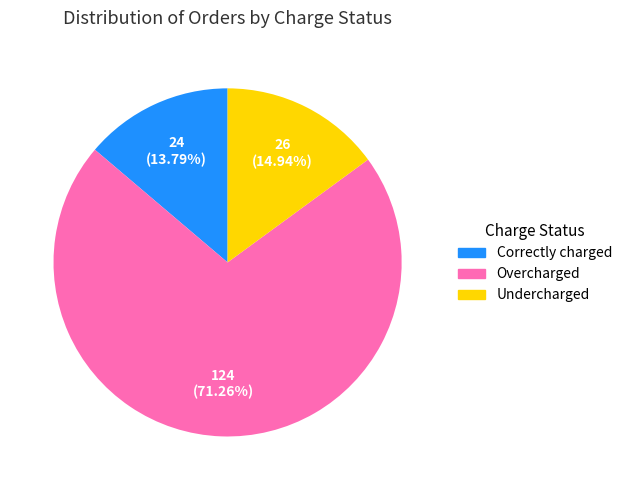

Rank the categories by value from lowest to highest.

Correctly charged, Undercharged, Overcharged